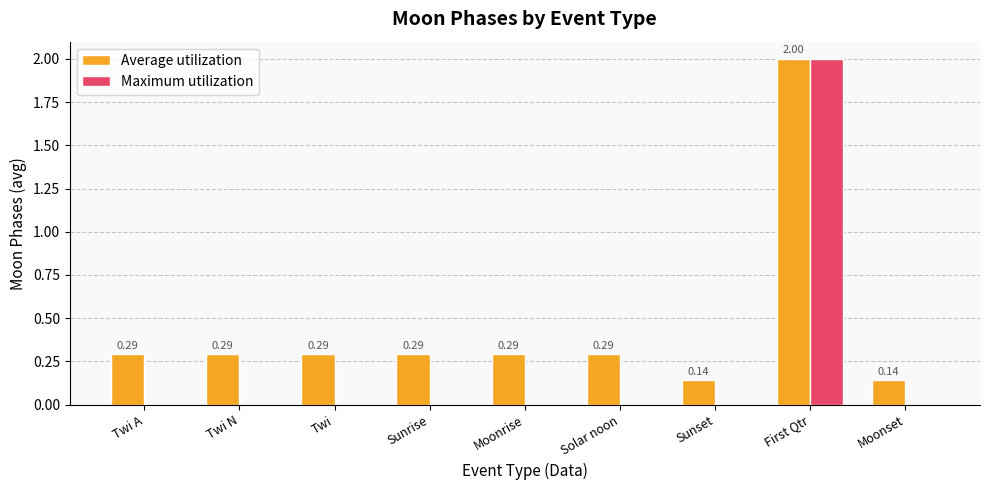

What is the sum of all Maximum utilization values?

2.0